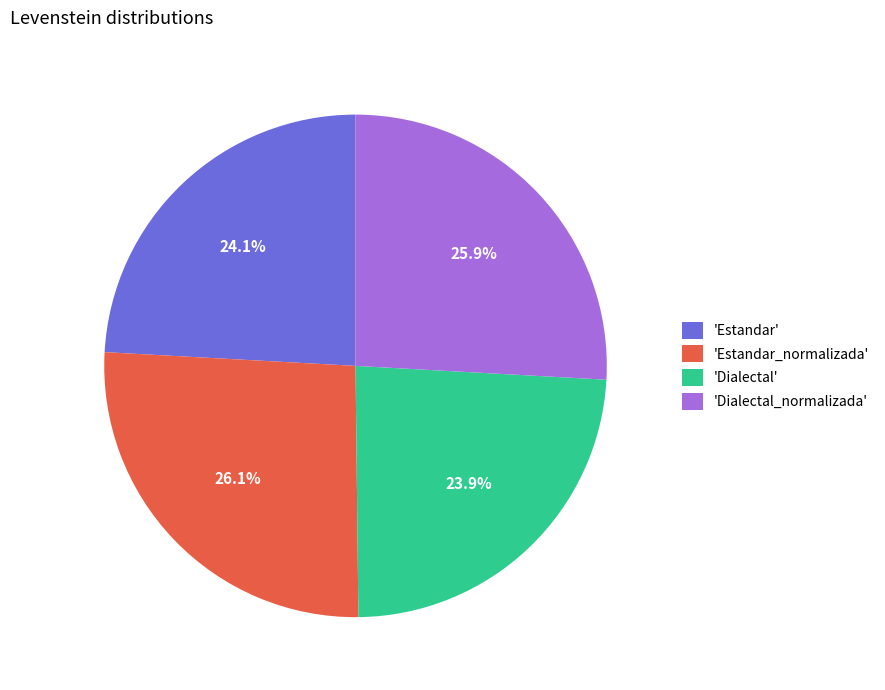

To the nearest percent, what is the difference between the largest and smallest slice percentages?

2%